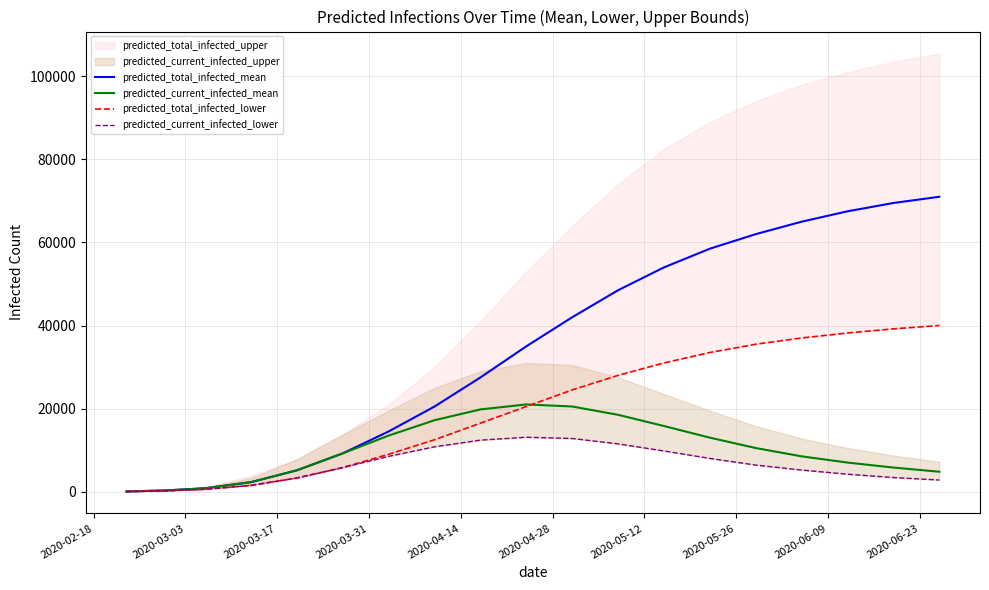

What is the highest value of the predicted_current_infected_mean series?

21000